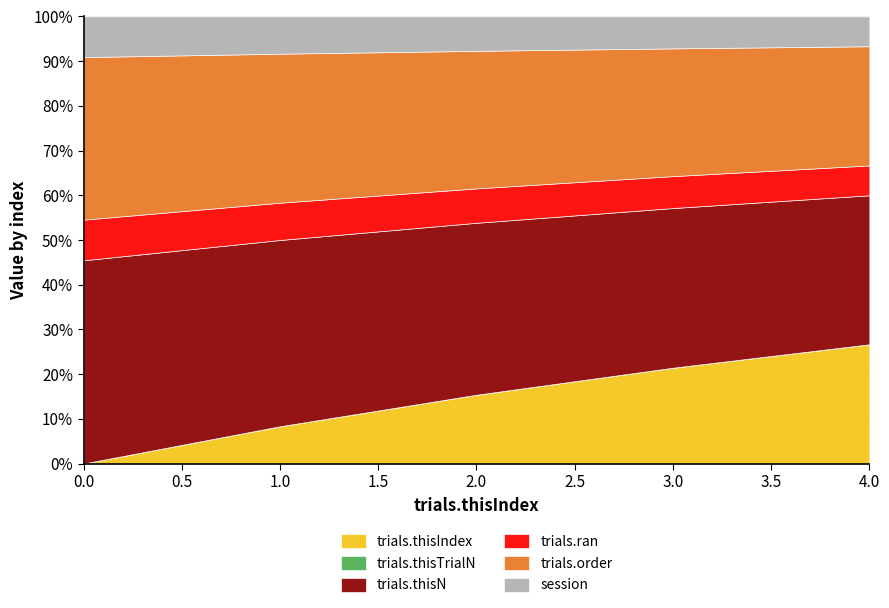

At how many categories does at least one series exceed 0?

5